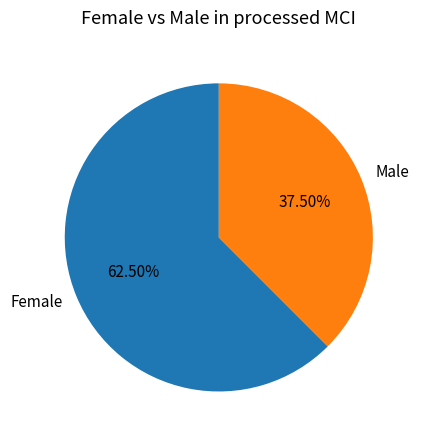

Which has a higher value, Female or Male?

Female